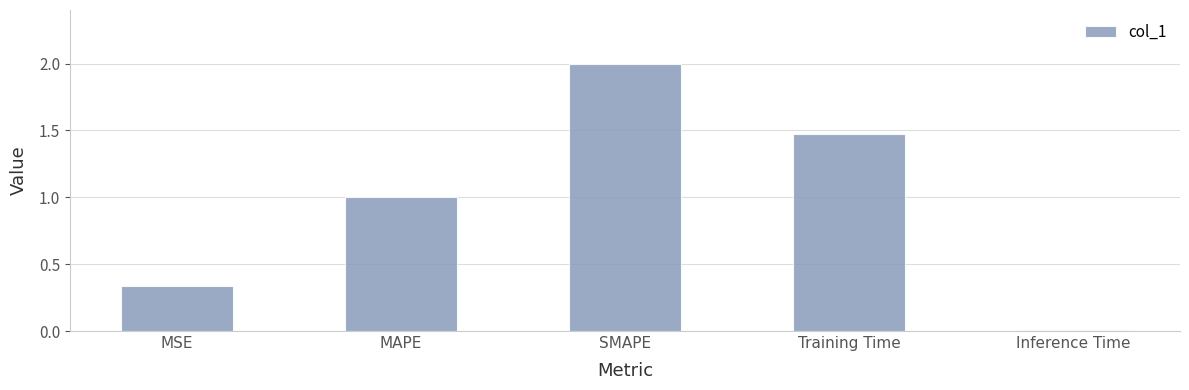

The chart shows a value of 0.7 at MAPE. True or false?

False